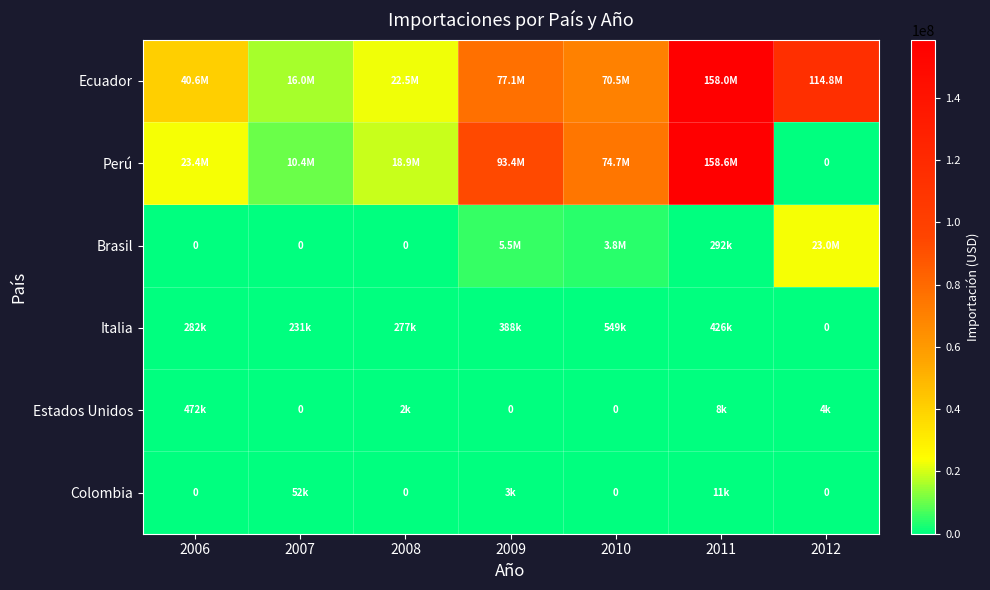

Is it true that Ecuador equals 53128139.3 at 2006?

False